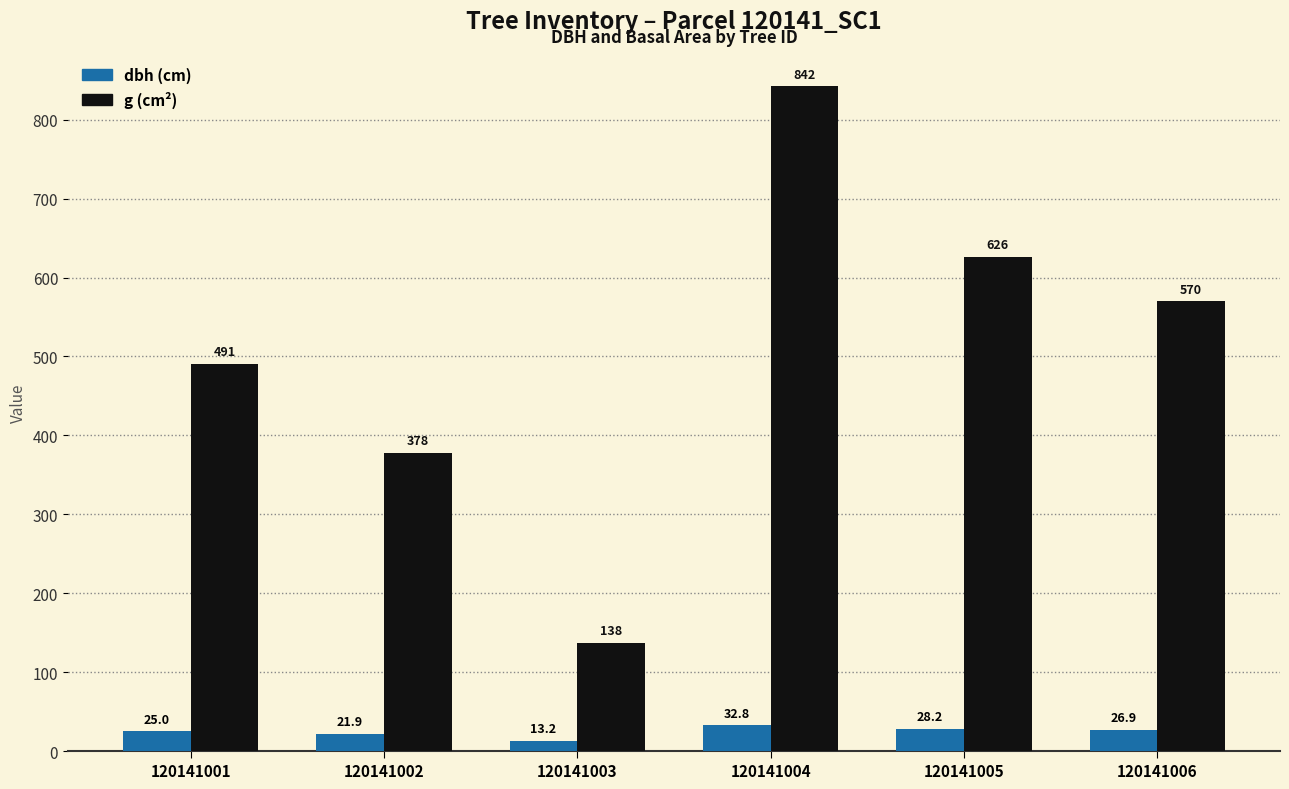

What is the spread (max minus min) of values at 120141006?

543.0